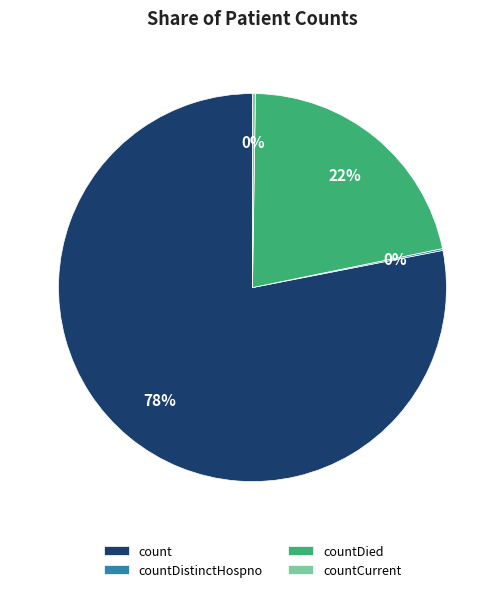

Which slice is the largest?

count